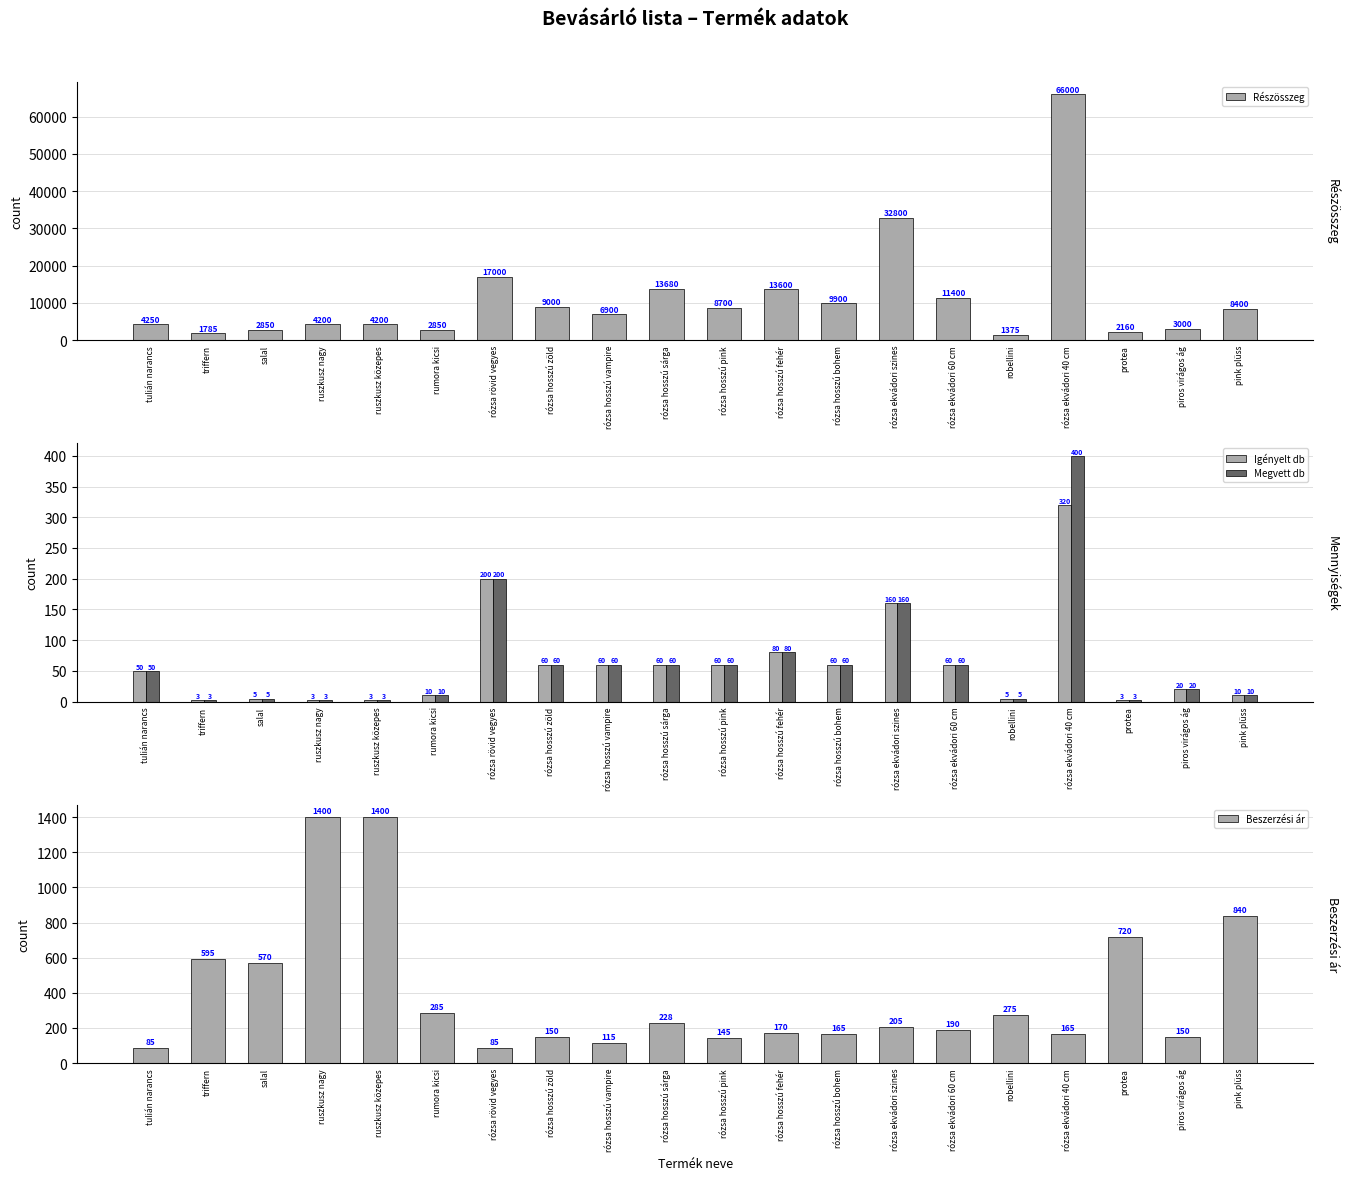

How many bars are there in total?

80